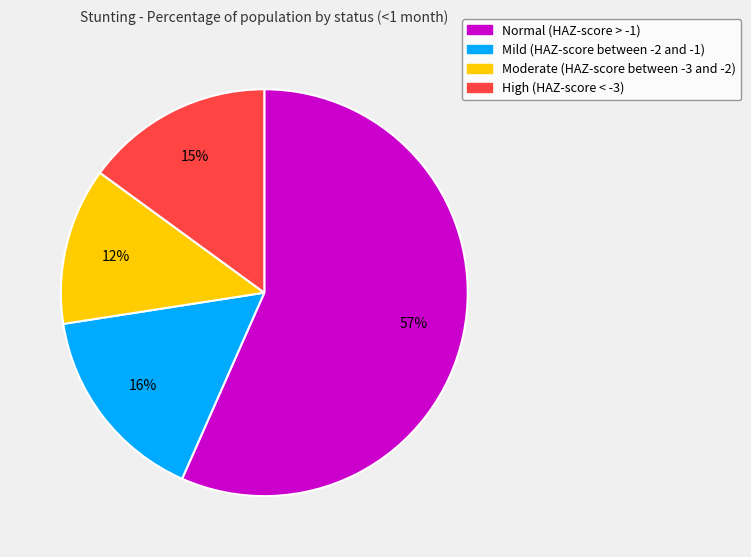

Count the number of slices in the pie.

4